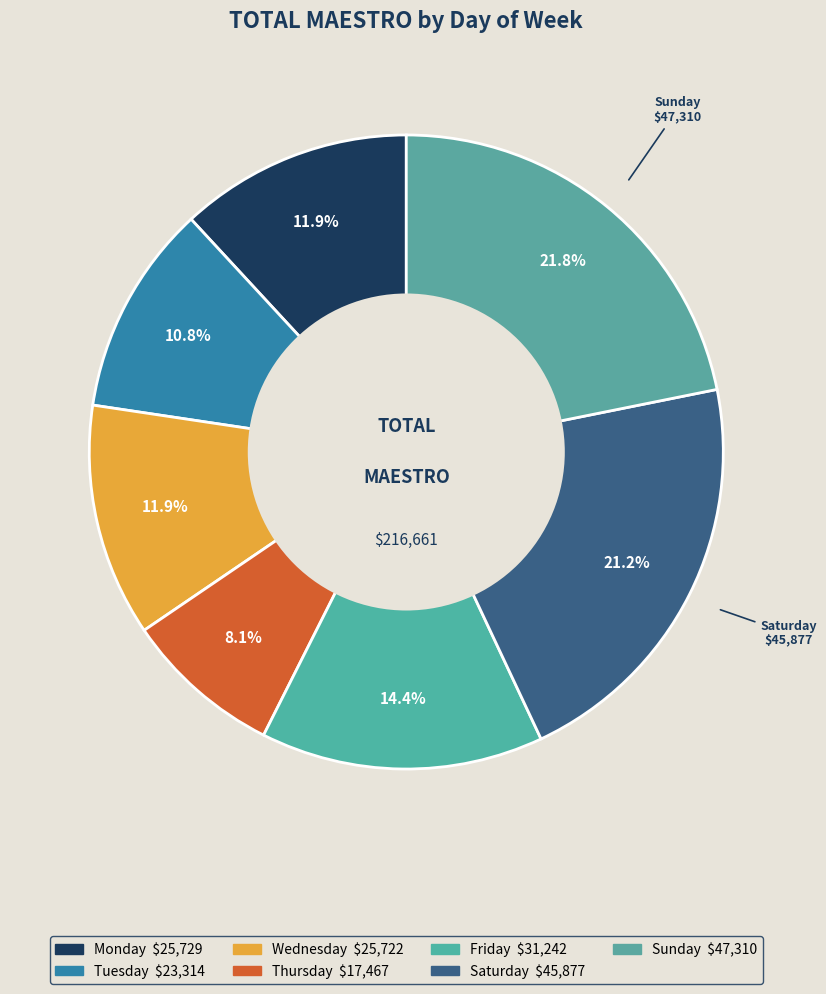

Count the number of slices in the pie.

7